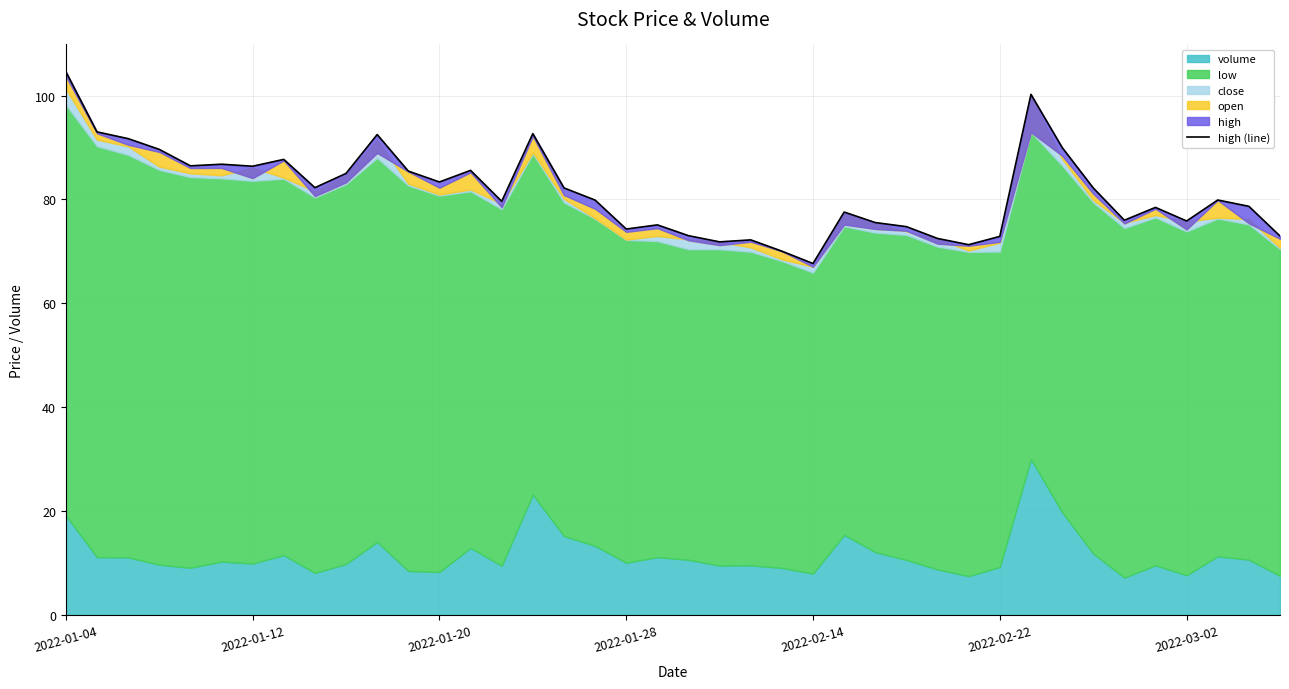

How many values exceed 79?

22